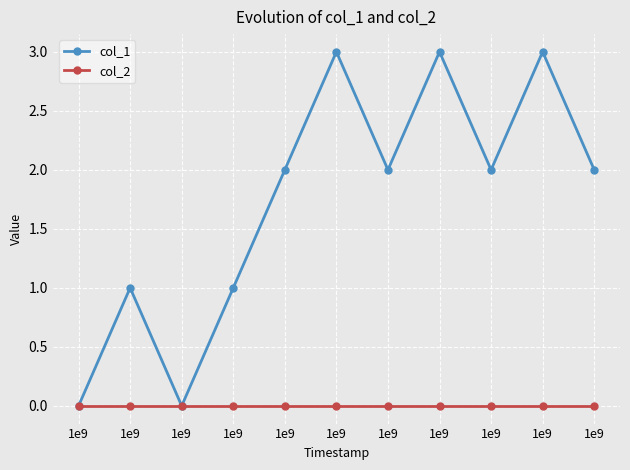

Is the value of col_2 at 1e9 greater than the value of col_1 at 1e9?

No